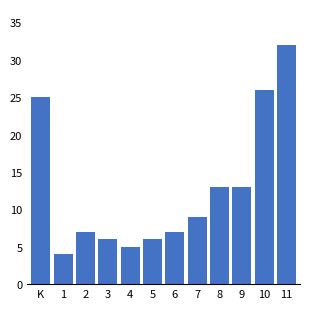

Reading left to right, what are all the values shown in this chart?

25	4	7	6	5	6	7	9	13	13	26	32